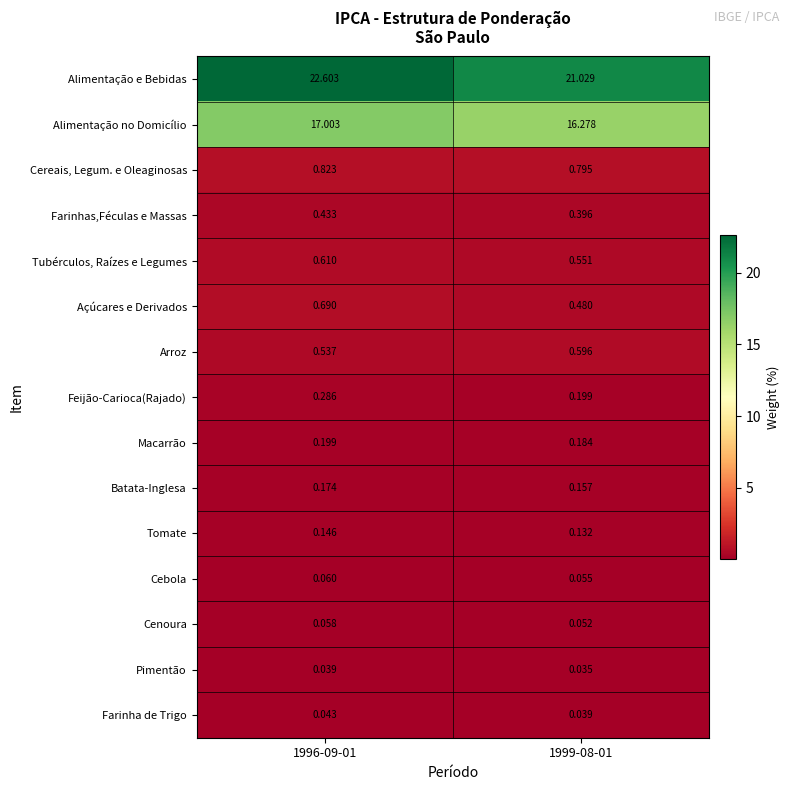

Which series has the largest total across all categories?

Alimentação e Bebidas